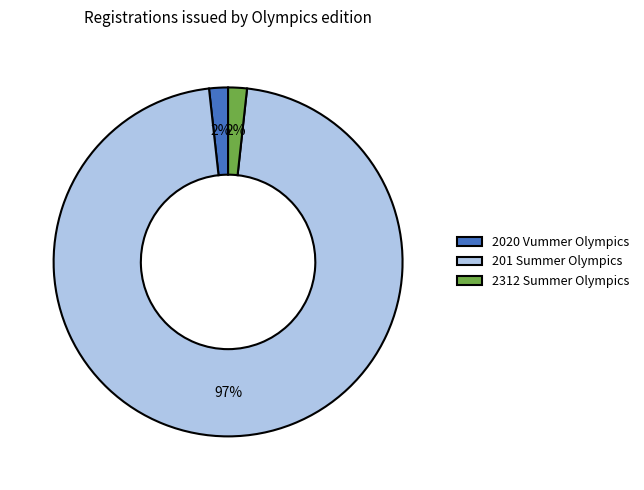

Count the number of slices in the pie.

3